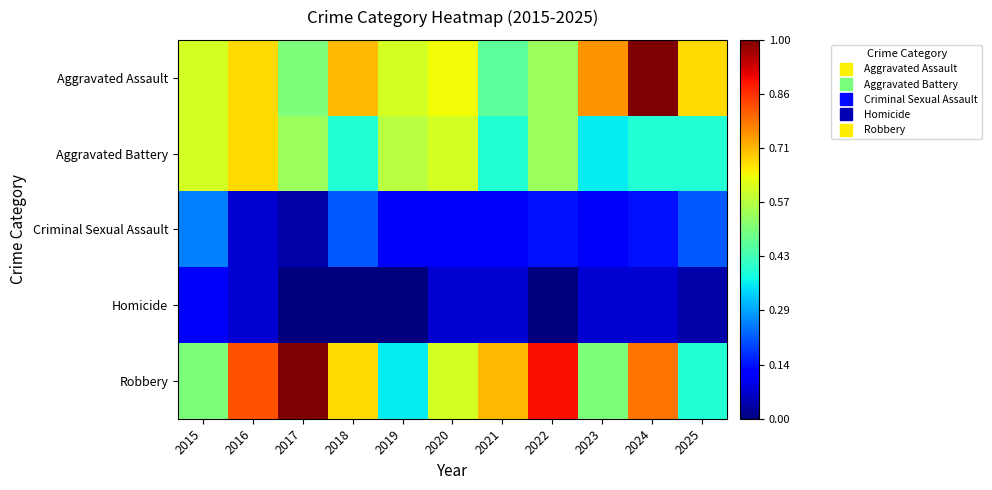

Which has a higher value, 2020 or 2015?

2020